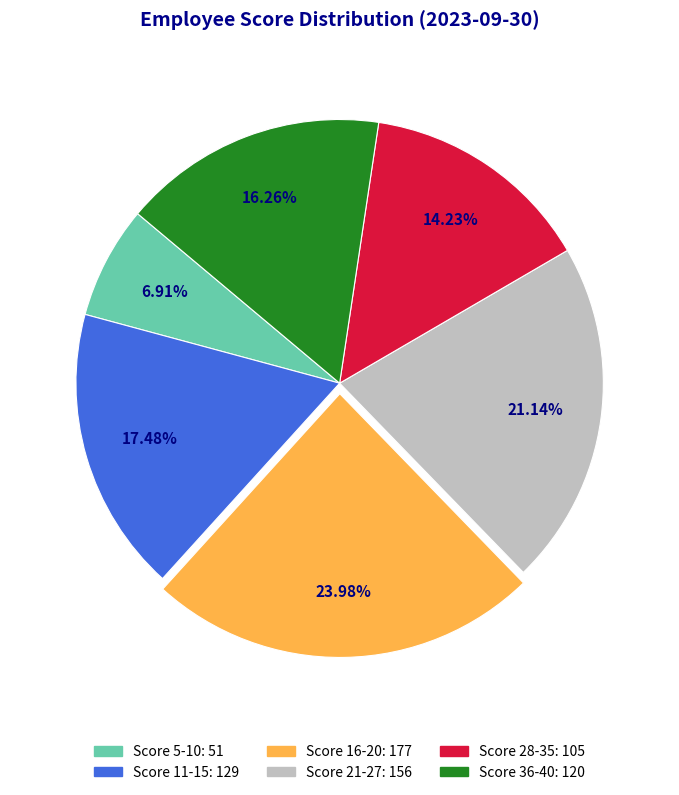

Is there a majority slice in this chart?

No